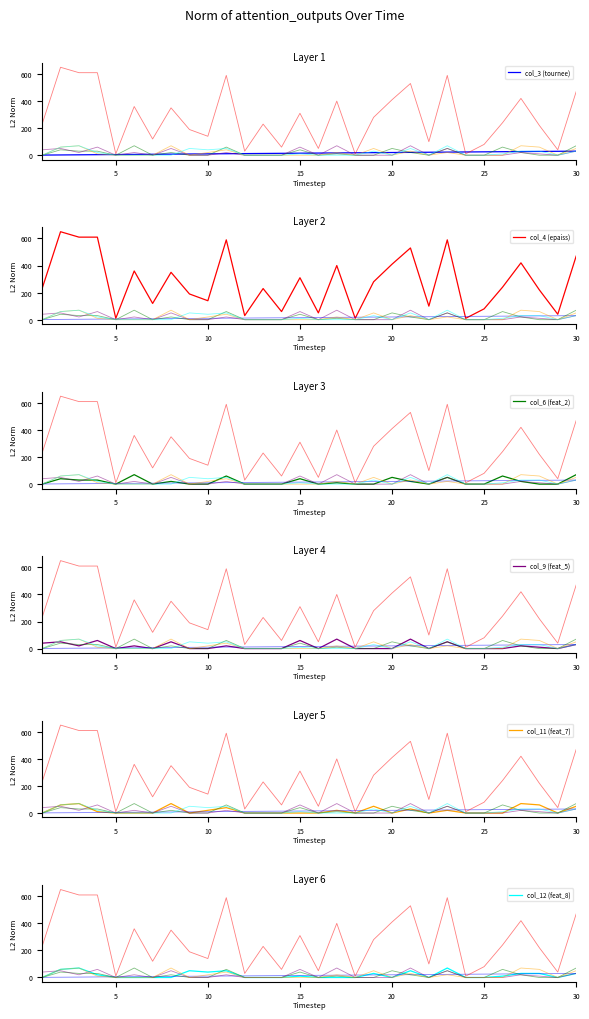

True or false: col_11 (feat_7) and col_6 (feat_2) intersect in this chart.

True